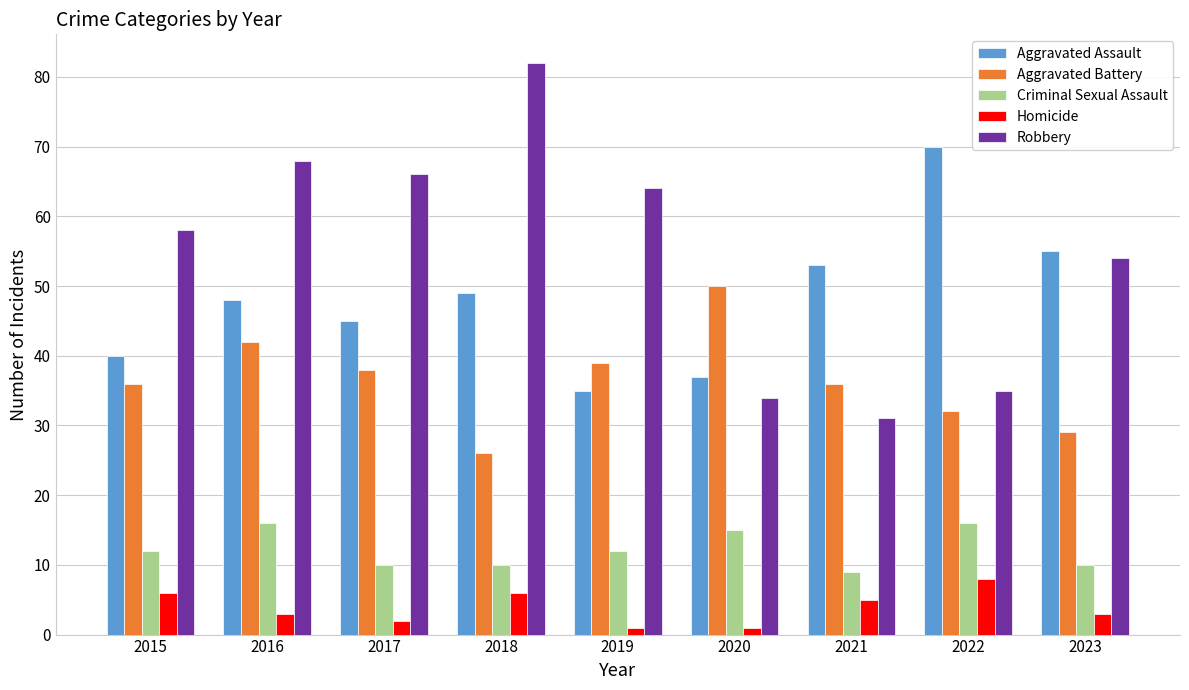

Reading left to right, list all the values displayed in this chart.

Aggravated Assault: 40	48	45	49	35	37	53	70	55
Aggravated Battery: 36	42	38	26	39	50	36	32	29
Criminal Sexual Assault: 12	16	10	10	12	15	9	16	10
Homicide: 6	3	2	6	1	1	5	8	3
Robbery: 58	68	66	82	64	34	31	35	54